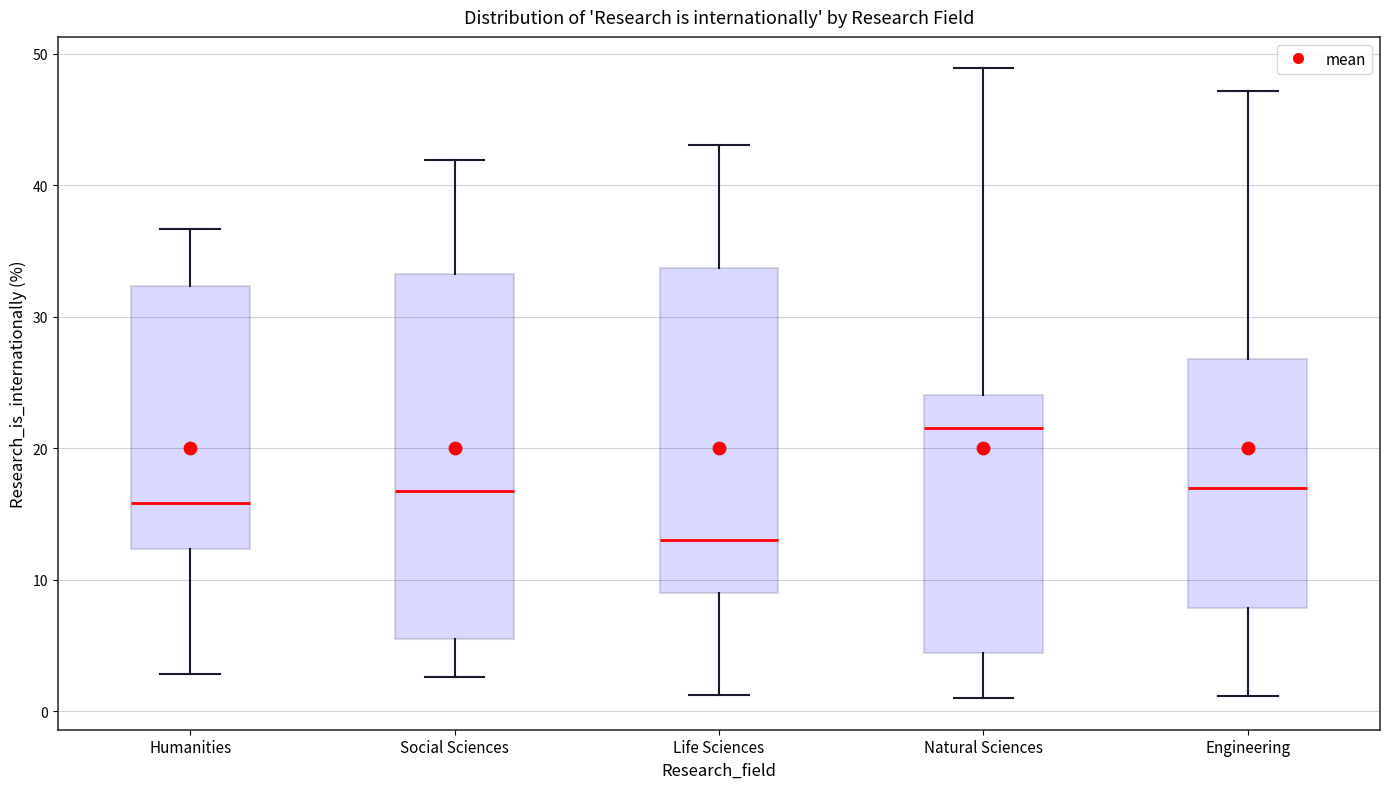

Reading left to right, read every box against the y-axis: the position of its median line, the range the box covers, and the ends of its whiskers. The values are not printed on the chart, so give them approximately, as read against the axis.

Humanities: median 16, box 12 to 32, whiskers 3 to 37
Social Sciences: median 17, box 5 to 33, whiskers 3 to 42
Life Sciences: median 13, box 9 to 34, whiskers 1 to 43
Natural Sciences: median 22, box 4 to 24, whiskers 1 to 49
Engineering: median 17, box 8 to 27, whiskers 1 to 47